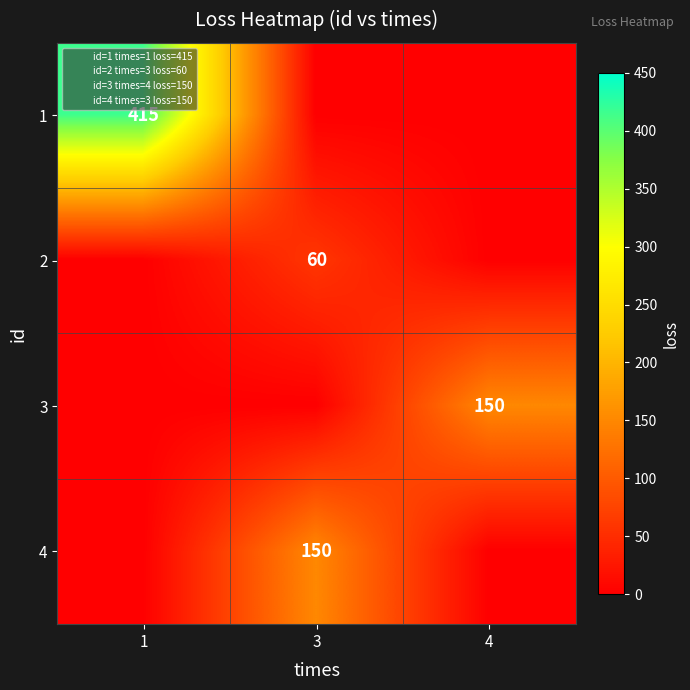

Between 1 and 4, which is larger?

1